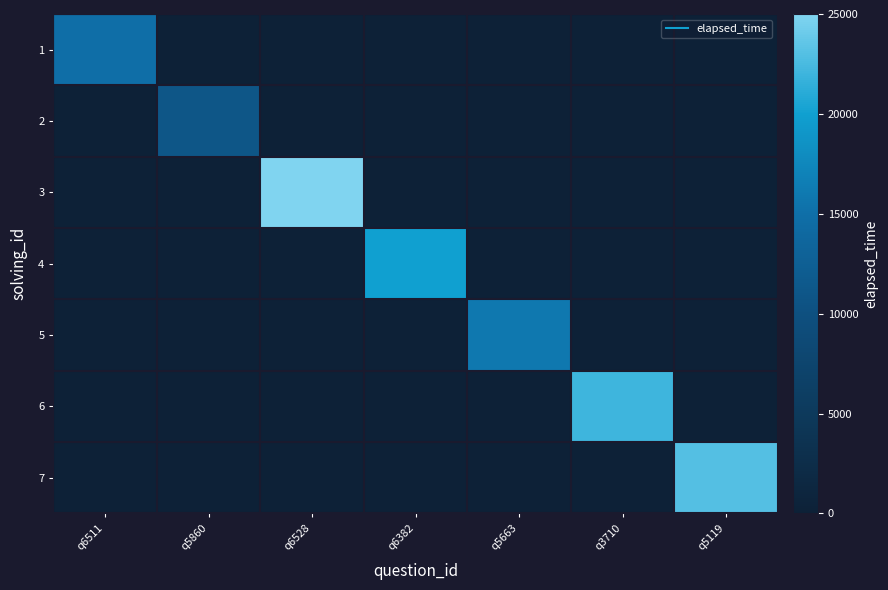

At q5663, list the series in order from largest to smallest.

5, 1, 2, 3, 4, 6, 7